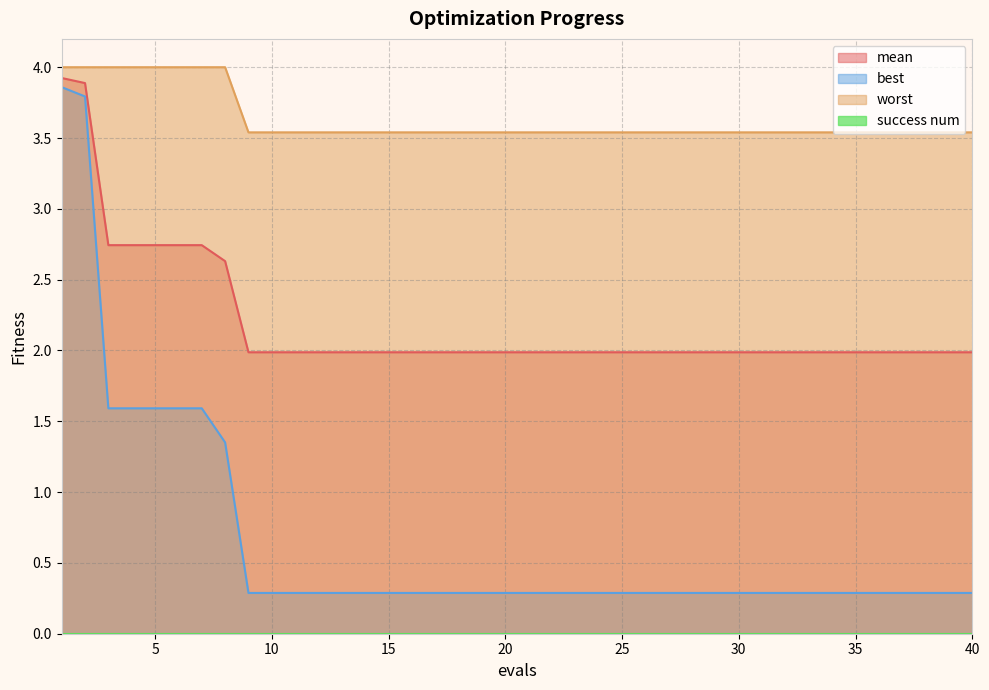

Where is best nearest to the value 2?

3